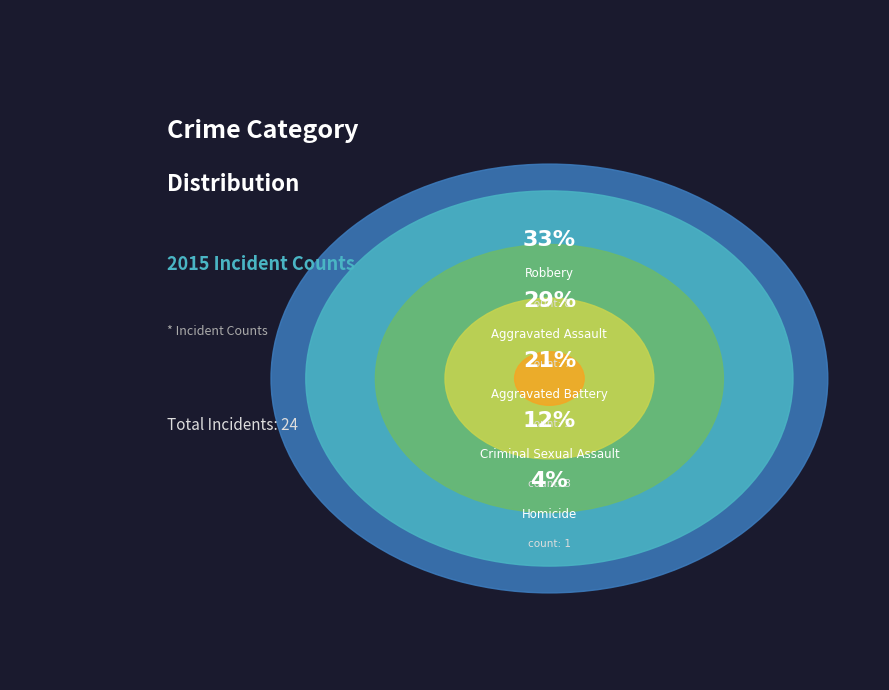

Does Aggravated Assault account for over 50% of the chart?

No